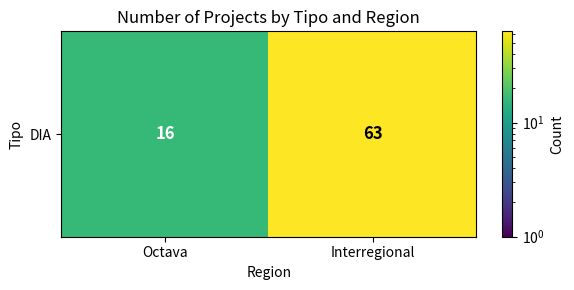

The chart shows a value of 7 at Octava. True or false?

False